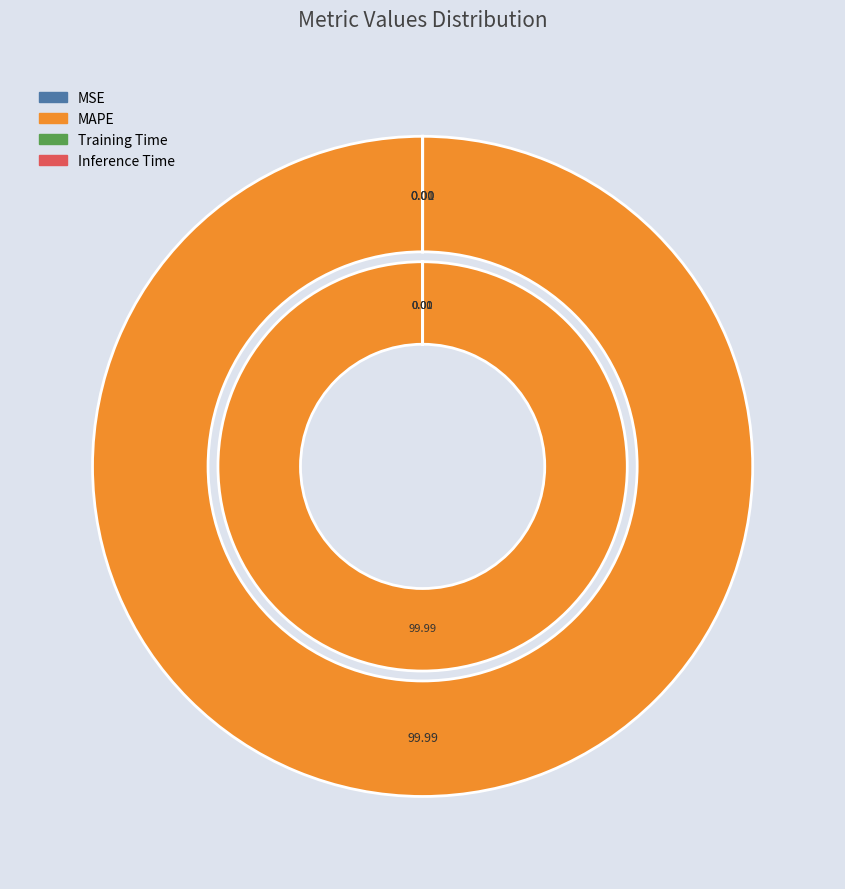

Which category accounts for the majority?

MAPE